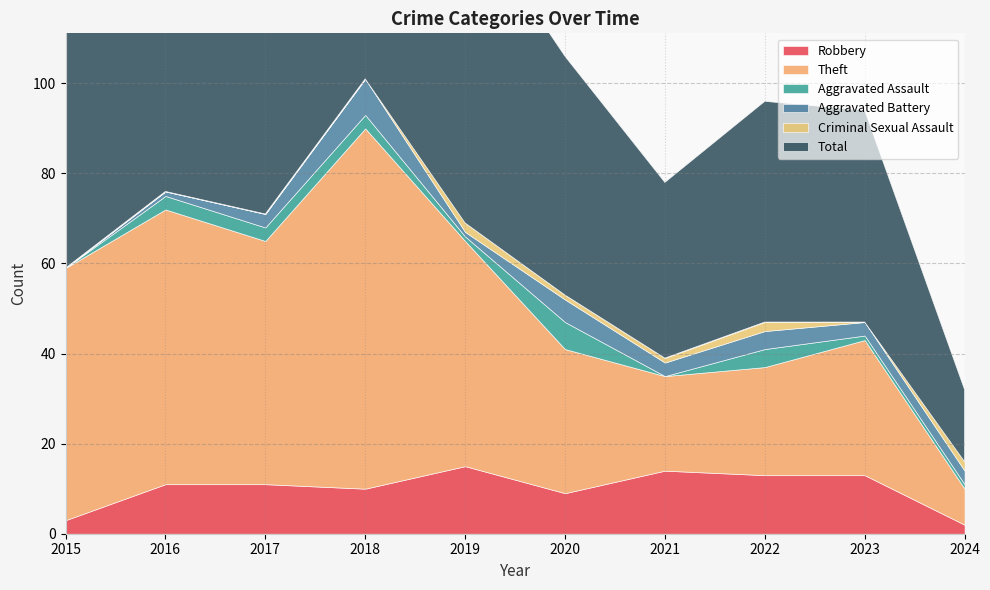

At 2021, list the series in order from smallest to largest.

Aggravated Assault, Criminal Sexual Assault, Aggravated Battery, Robbery, Theft, Total